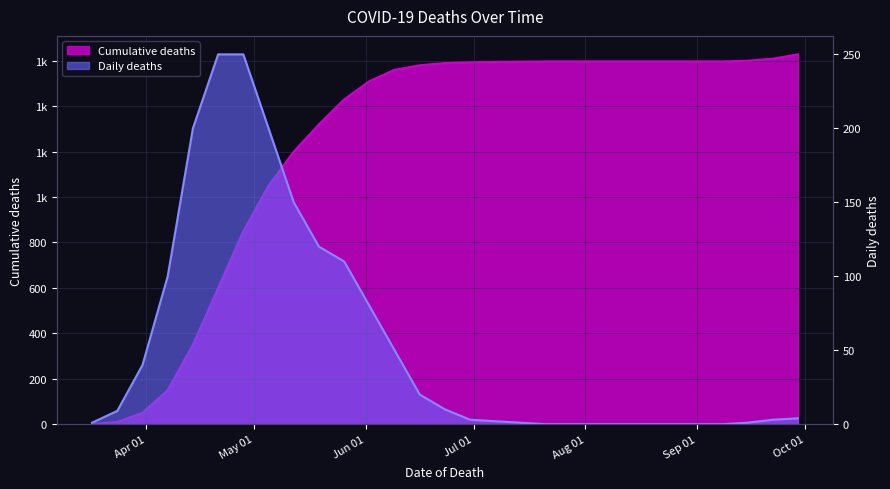

True or false: Cumulative deaths has more than 2 interior local peaks.

False